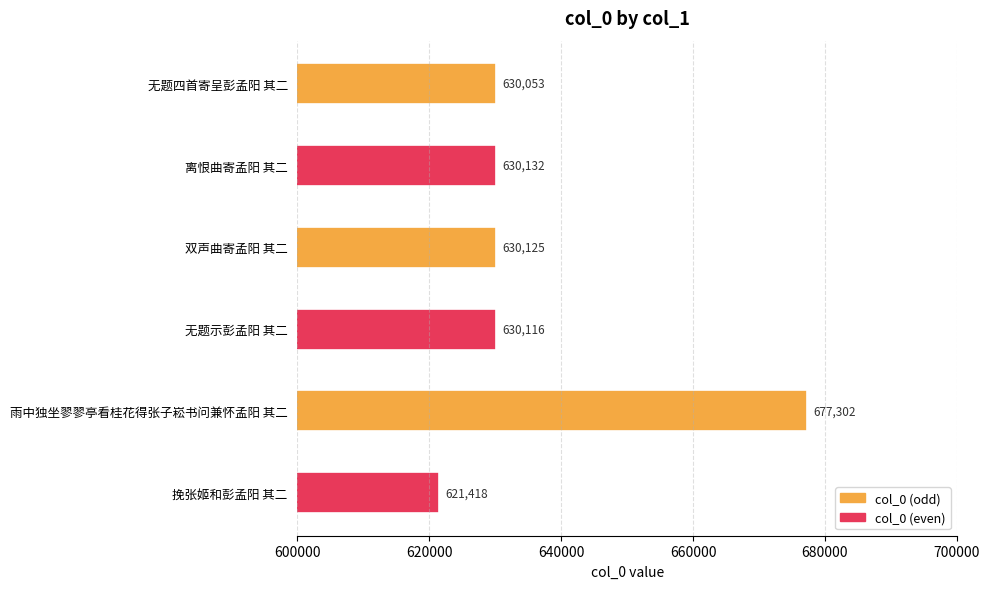

Count the number of categories in the chart.

6